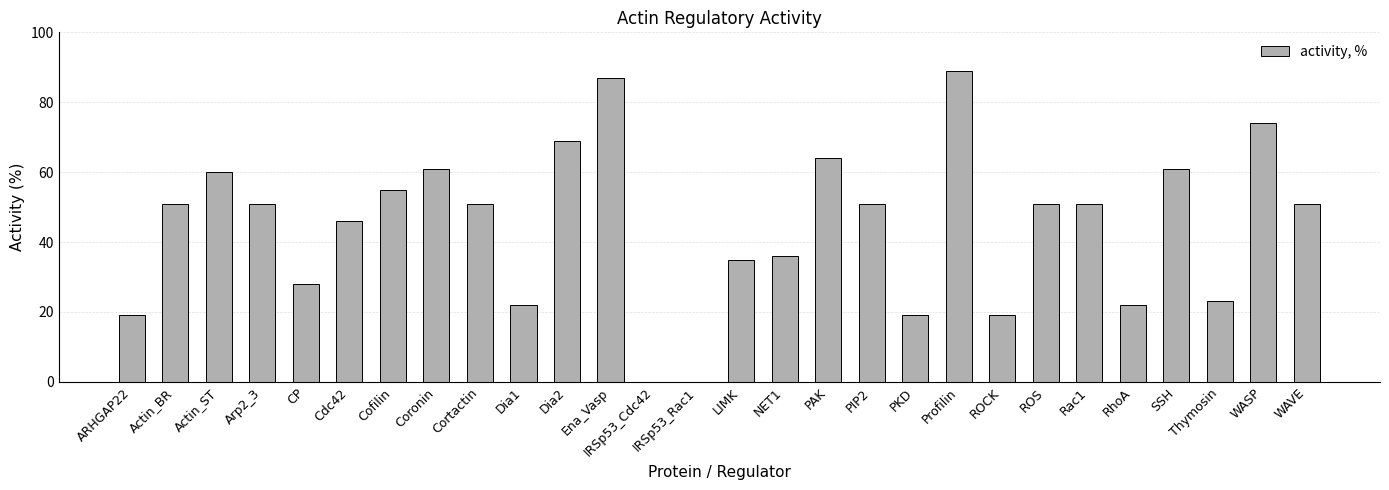

Is it true that the value at IRSp53_Rac1 is 0?

True